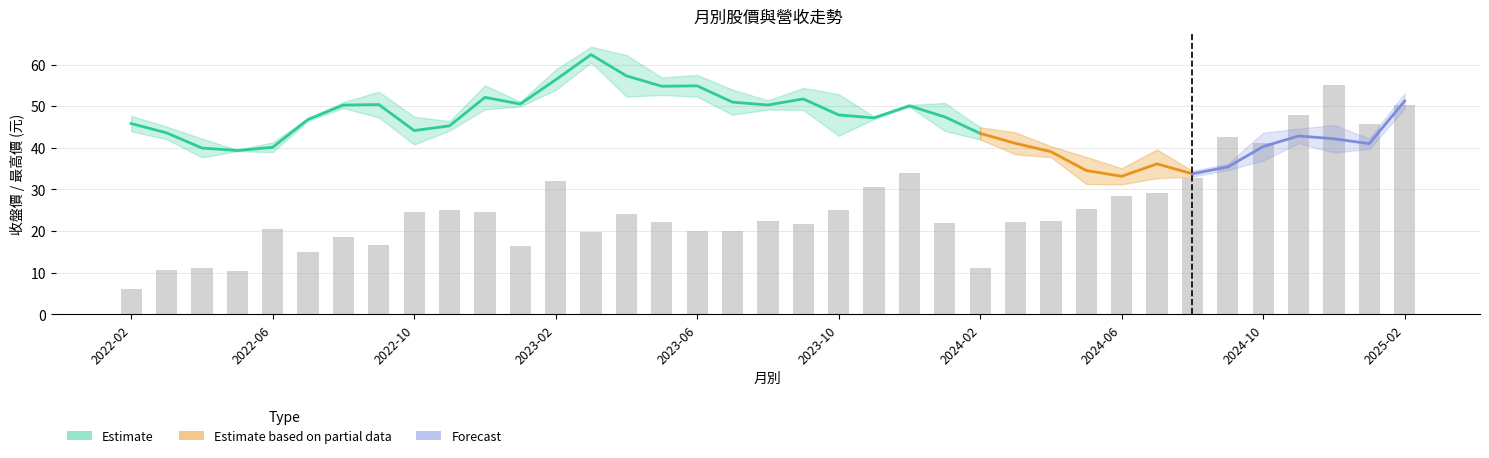

What is the average value of the 最高價 series?

47.8